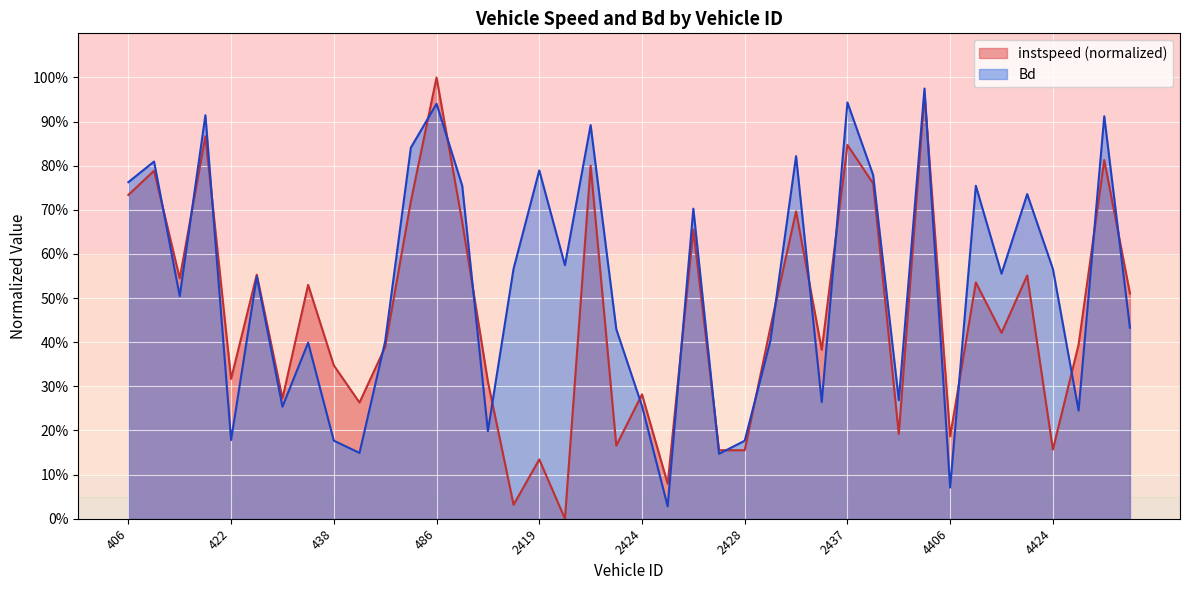

List the labels in order of instspeed value, largest first.

486, 2510, 412, 2437, 4429, 2422, 409, 2440, 406, 483, 2433, 509, 2426, 423, 4417, 410, 4410, 430, 4431, 2429, 4415, 4426, 467, 2436, 438, 422, 2411, 2424, 427, 441, 2443, 4406, 2423, 4424, 2427, 2428, 2419, 2425, 2416, 2420